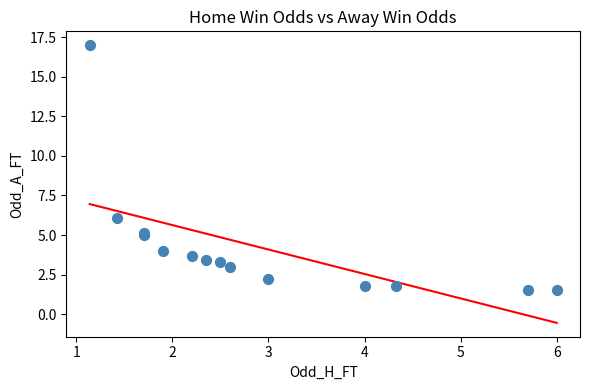

What Y value in the scatter plot is closest to 9?

6.1